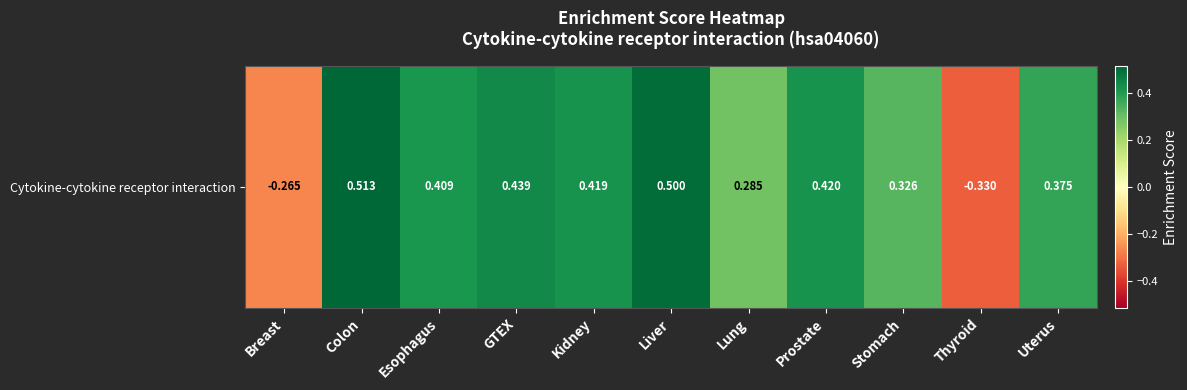

Which label corresponds to the largest value in the chart?

Colon